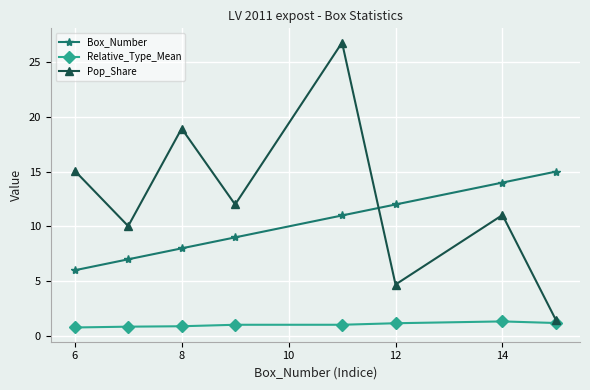

How many lines are shown in the chart?

3